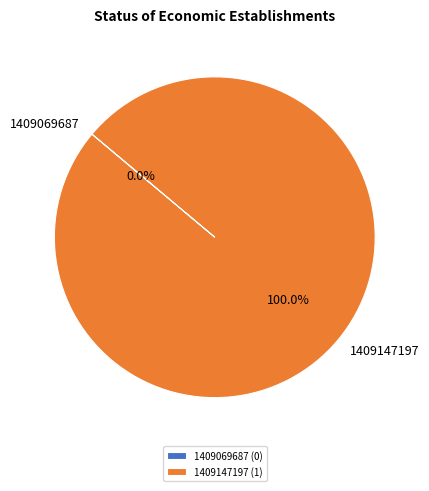

Which category has the smallest portion of the pie?

1409069687